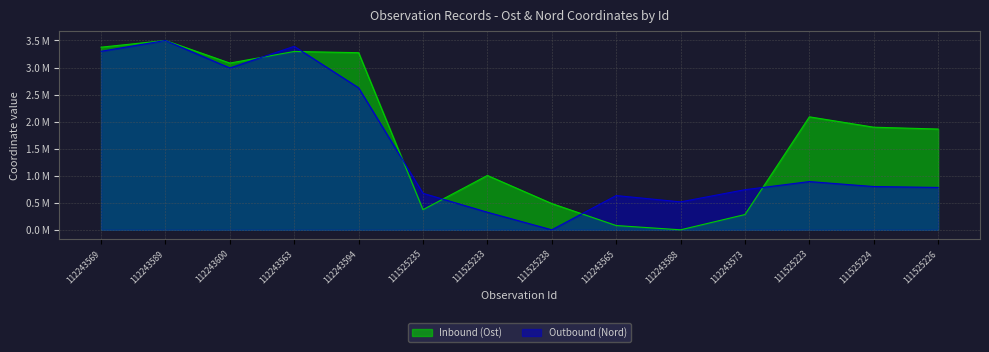

True or false: Outbound (Nord) and Inbound (Ost) intersect in this chart.

True